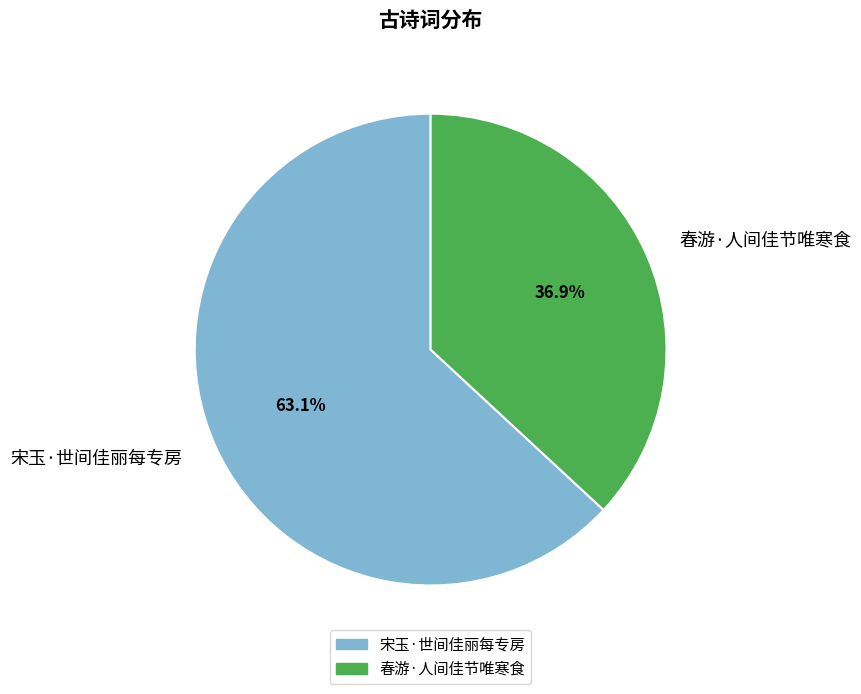

Is the sum of 春游·人间佳节唯寒食 and 宋玉·世间佳丽每专房 greater than half?

Yes